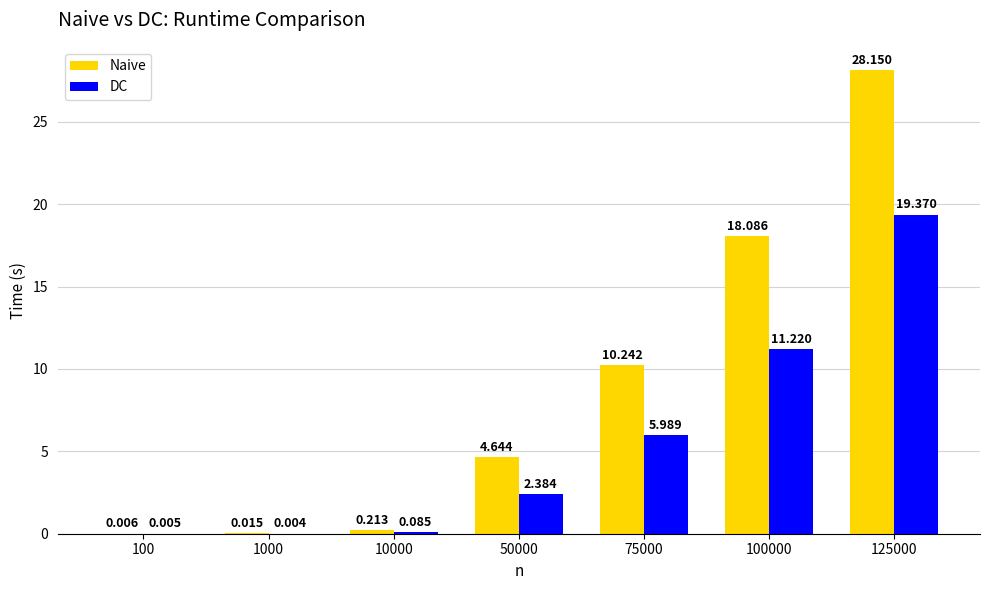

Which series has the largest total across all categories?

Naive